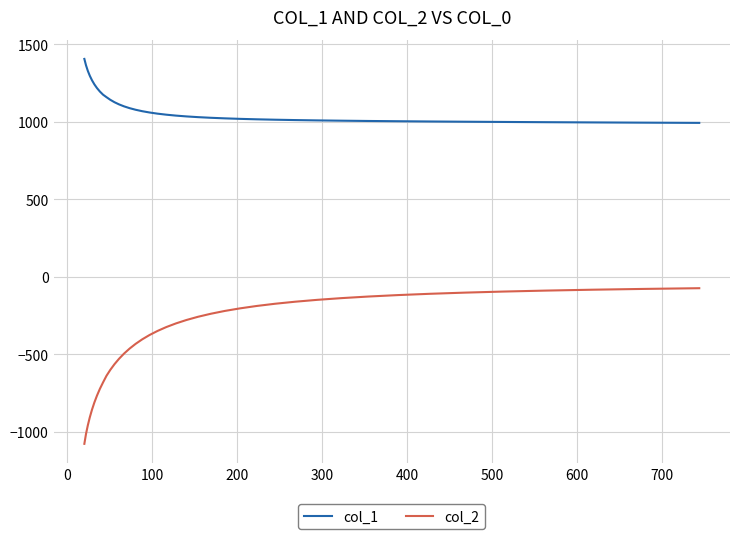

List the series in order of their peak value, highest first.

col_1, col_2